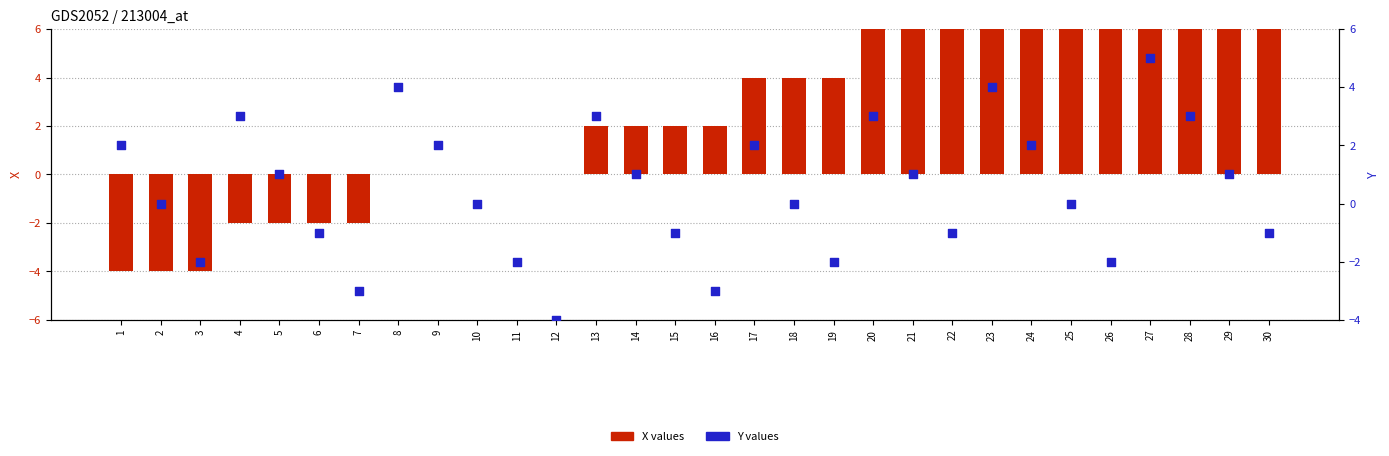

Which series reaches the maximum Y coordinate?

X values